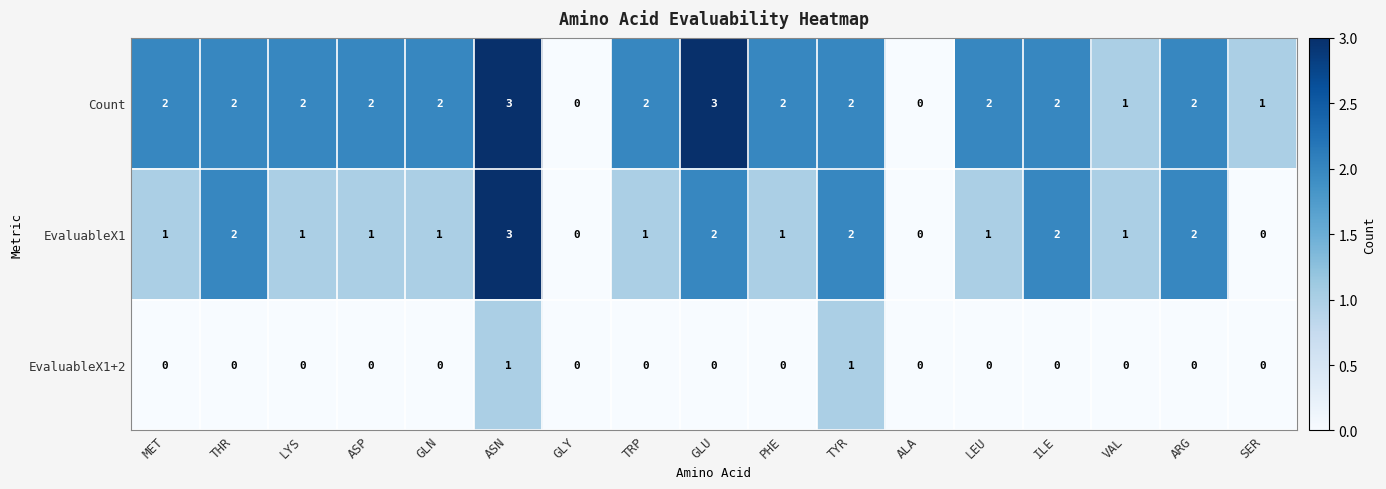

What is the maximum value for EvaluableX1?

3